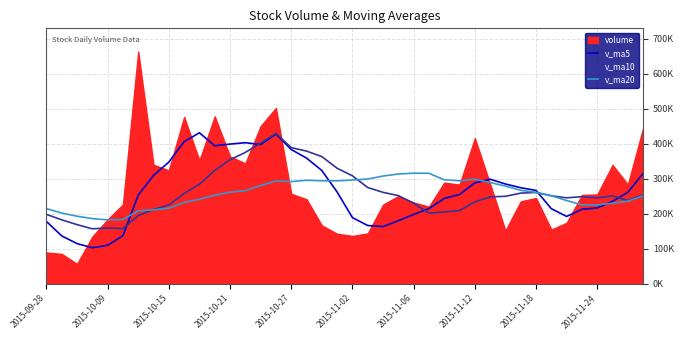

What is the total value across all series at 34?

675790.0